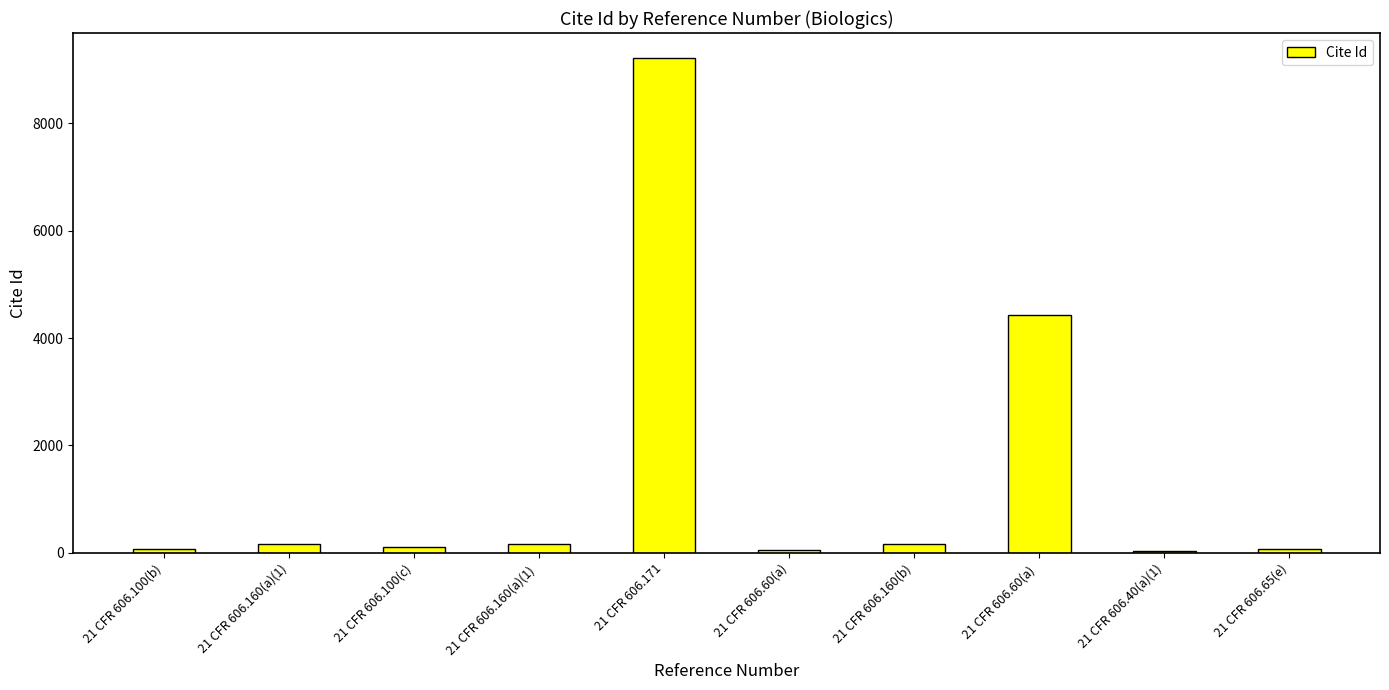

True or false: the data shows 76 at 21 CFR 606.100(b).

True